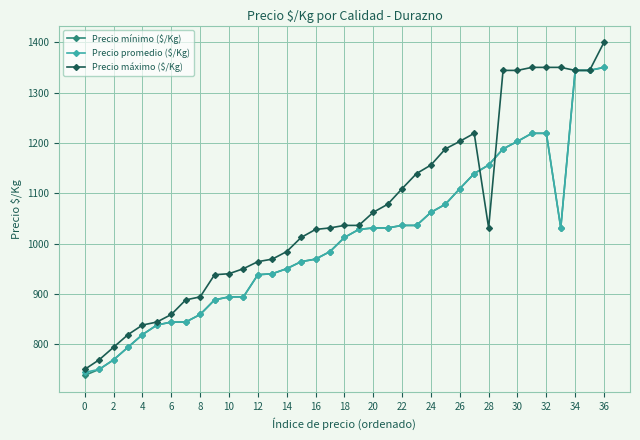

How many series are shown in this chart?

3